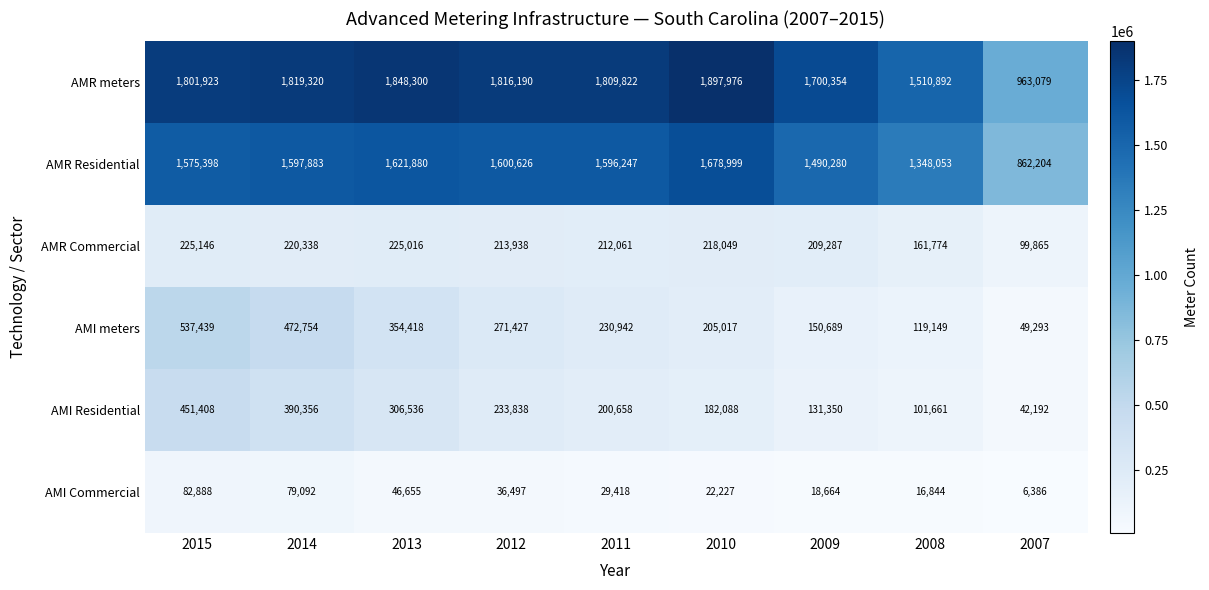

Which series has the largest range (max minus min)?

AMR meters